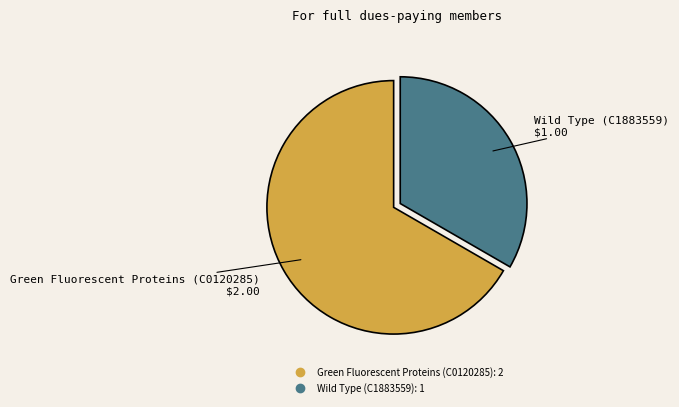

Is the sum of Green Fluorescent Proteins (C0120285) and Wild Type (C1883559) greater than half?

Yes